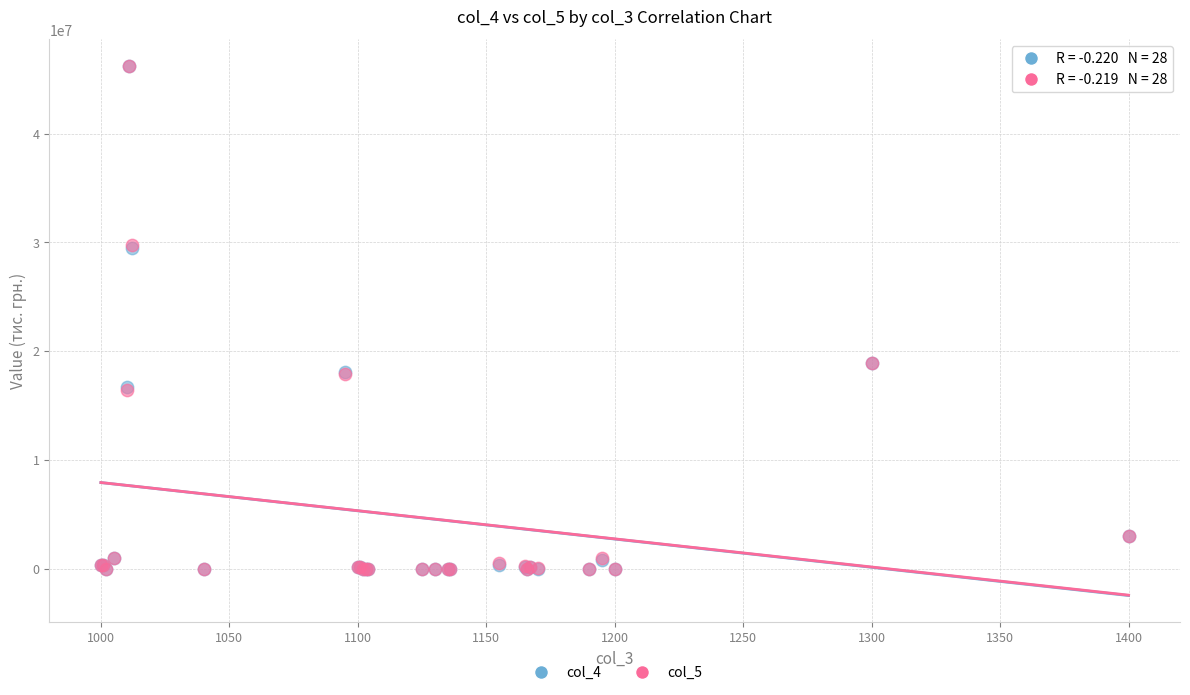

What are all the series names shown in the legend?

col_4, col_5